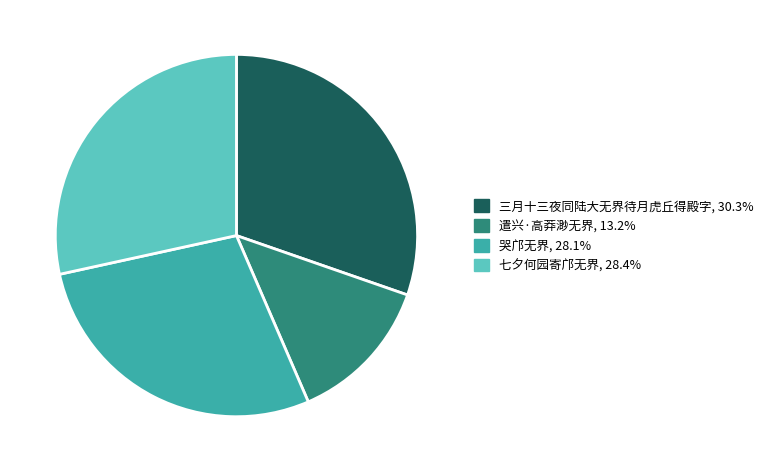

True or false: 三月十三夜同陆大无界待月虎丘得殿字 accounts for 30% of the total.

True